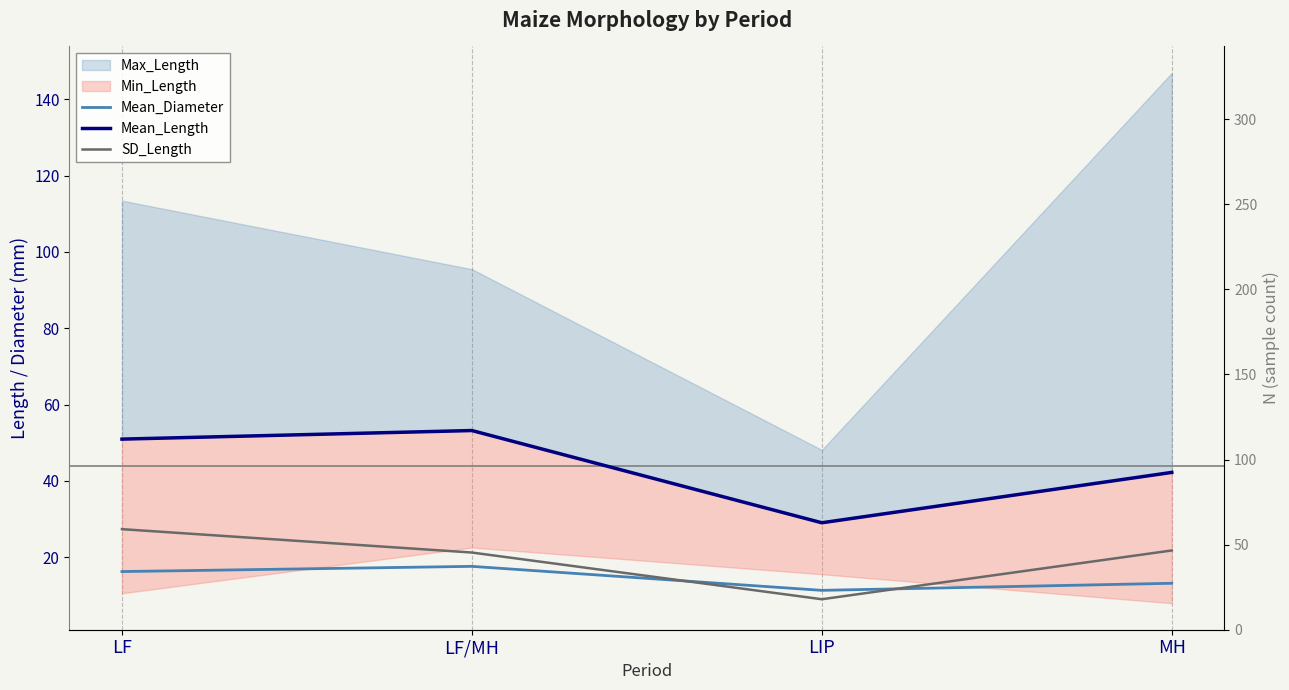

At which label does SD_Length first exceed 21?

LF